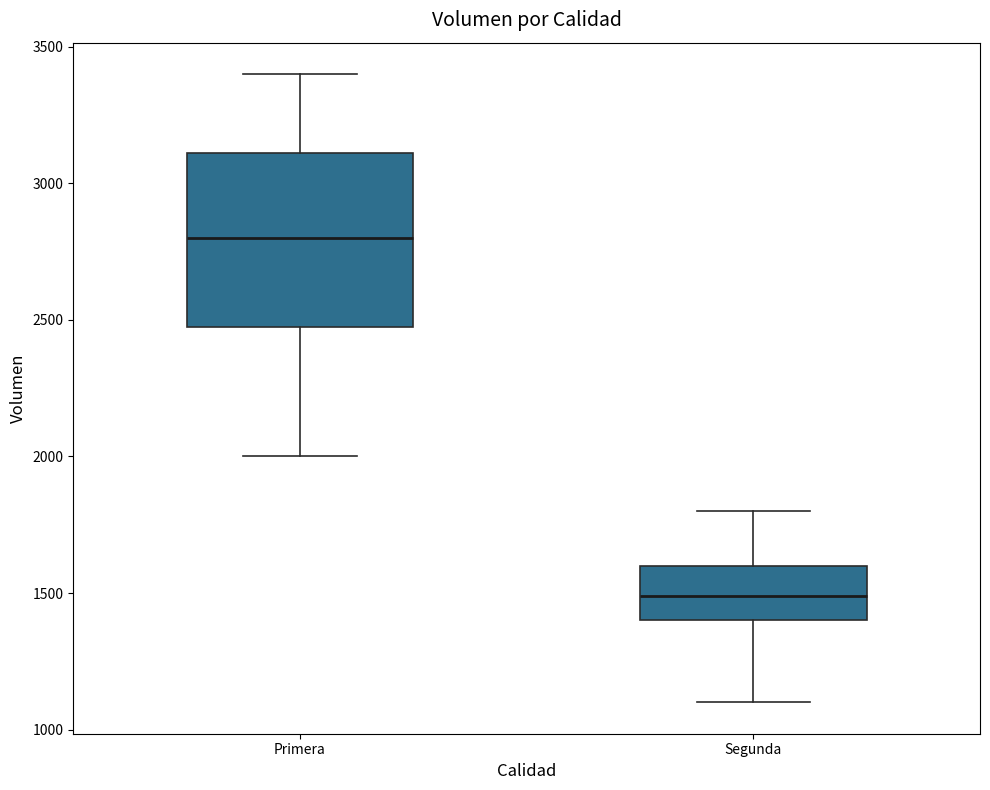

Where does the median line of the box for Segunda sit on the y-axis? The values are not printed on the chart, so give them approximately, as read against the axis.

1500